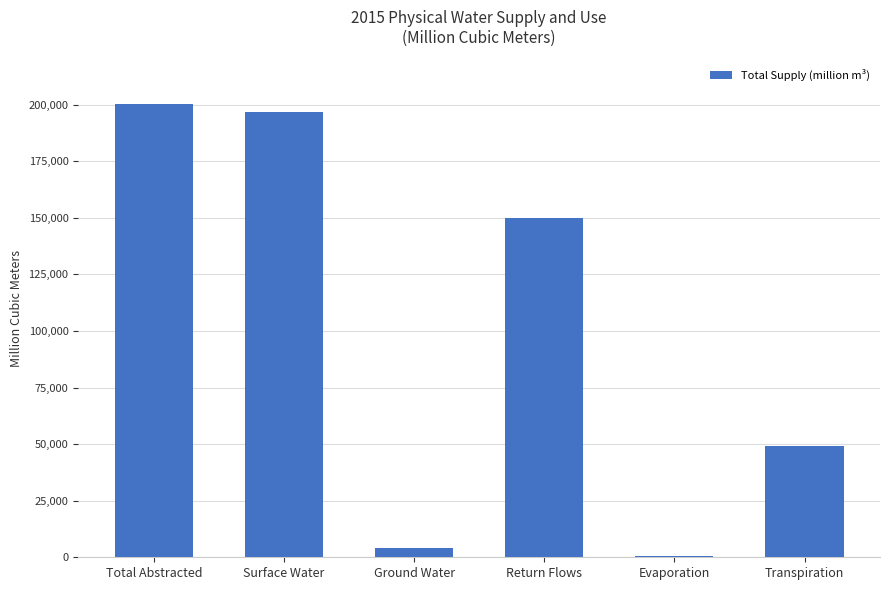

What is the sum of all values?

600377.9